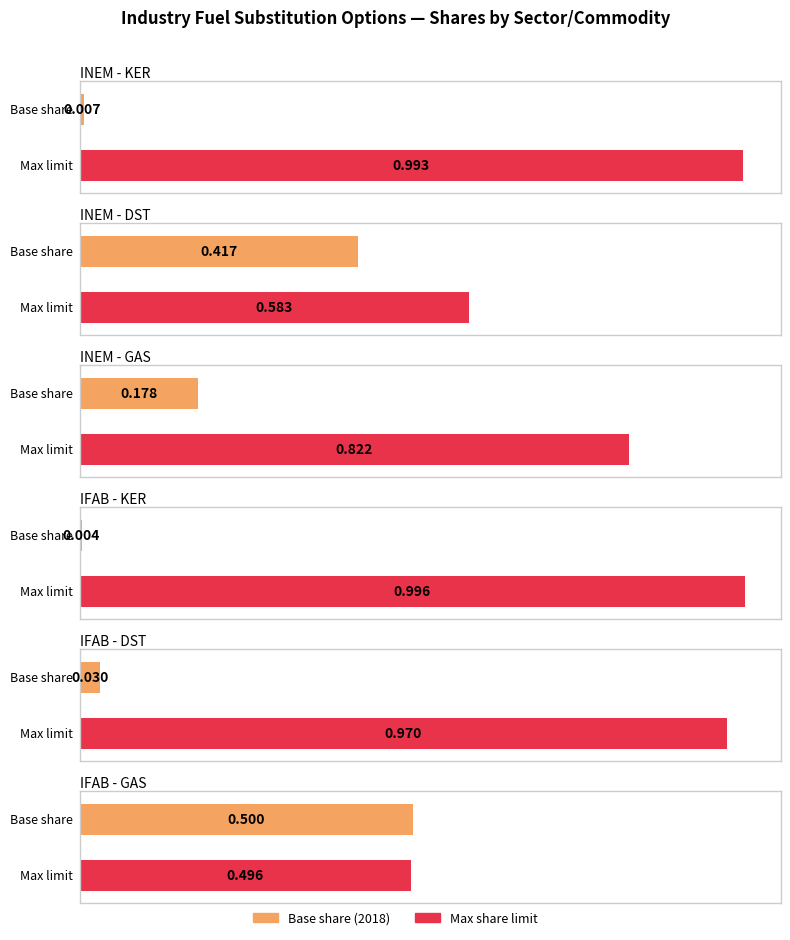

Which category has the lowest value in the 2018 series?

INDKER_FAB